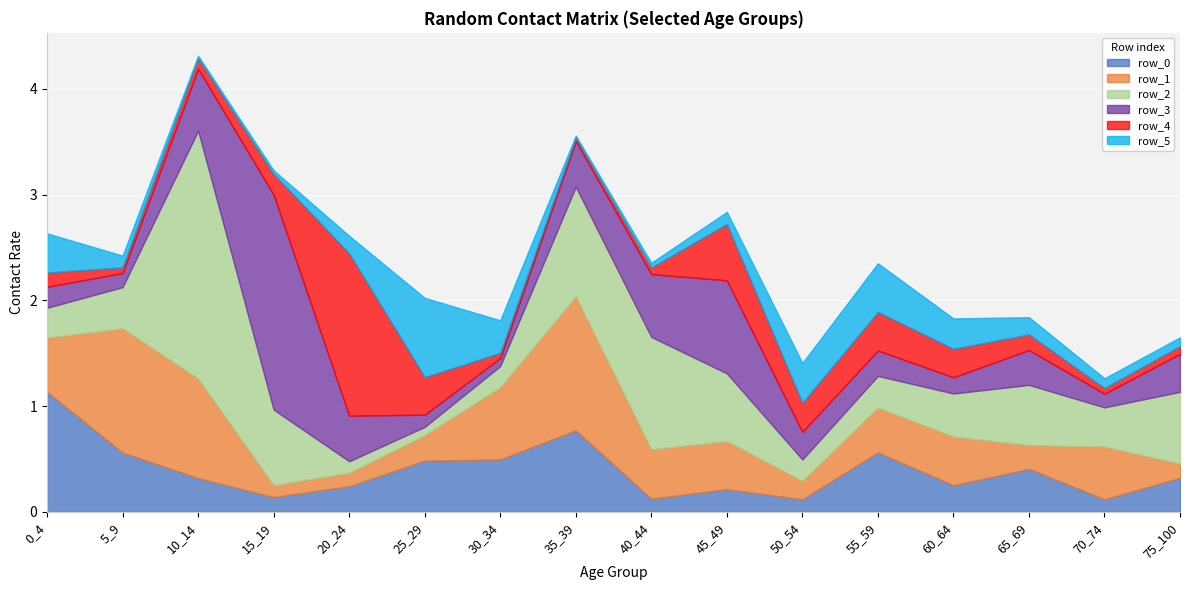

Between which two adjacent categories do row_2 and row_5 first intersect?

0_4 and 5_9